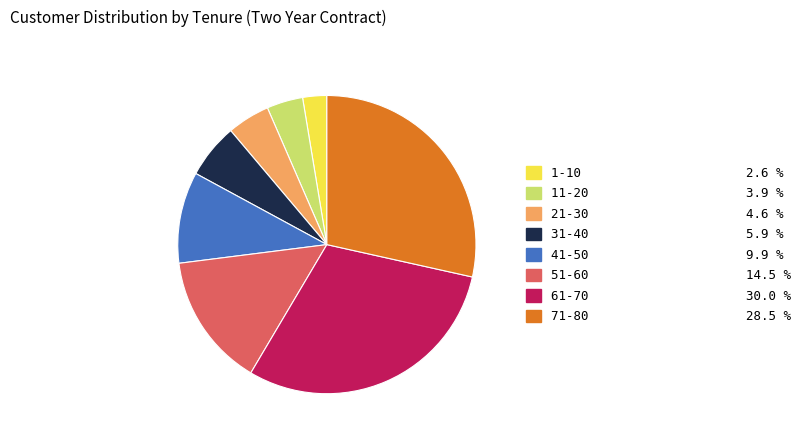

Do 11-20 and 31-40 together represent more than half of the pie?

No